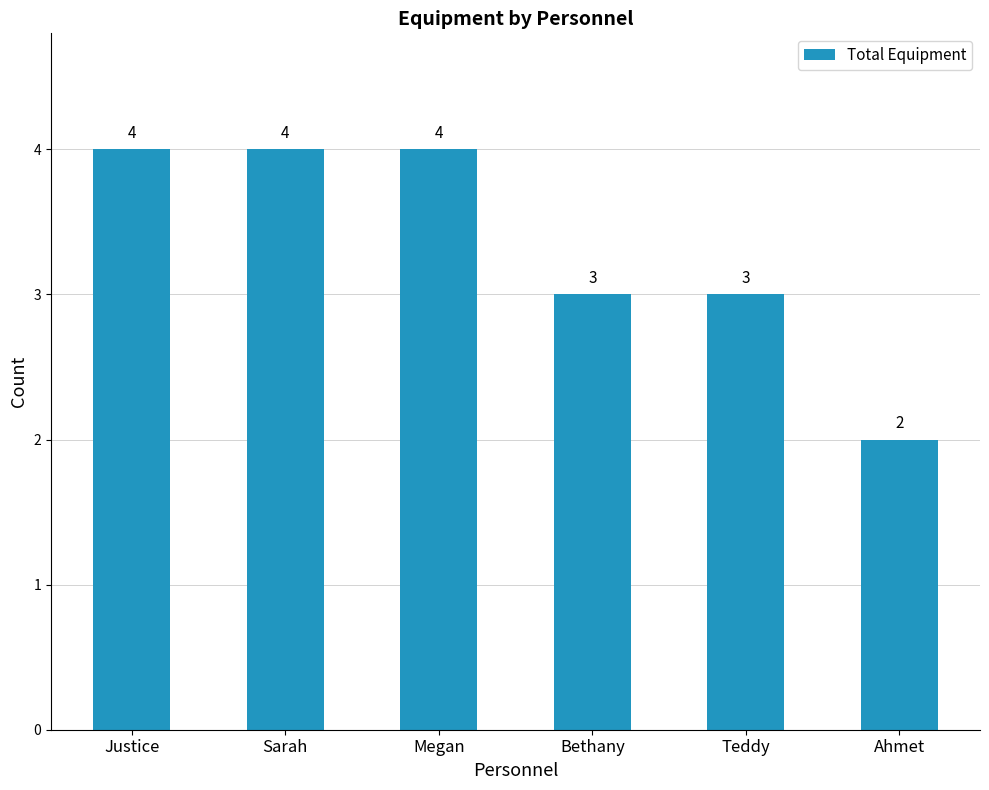

At which category does the chart reach its minimum across all series?

Ahmet